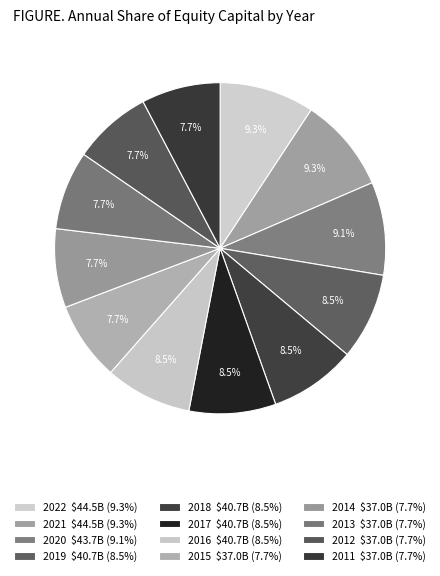

Which slice is the smallest?

2015